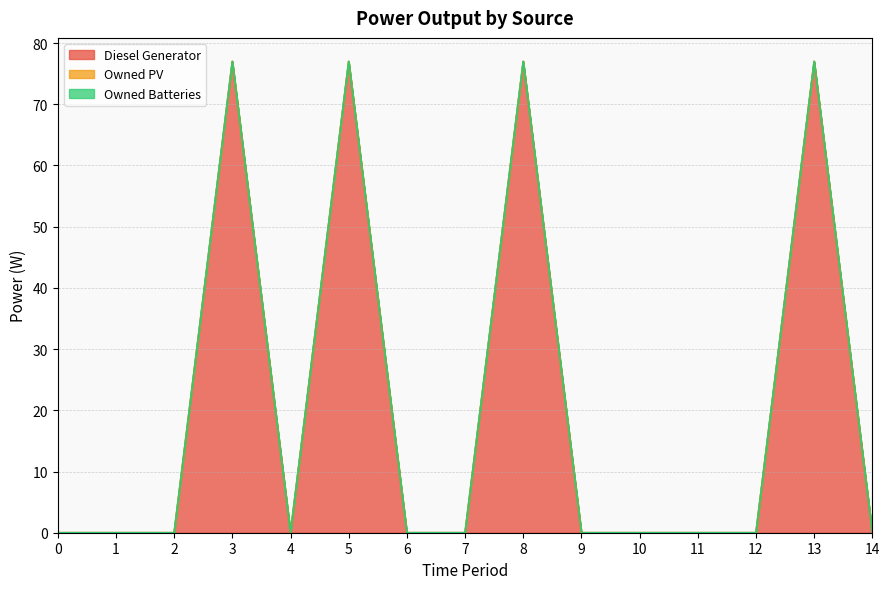

The value of Diesel Generator at 12 is 32. True or false?

False